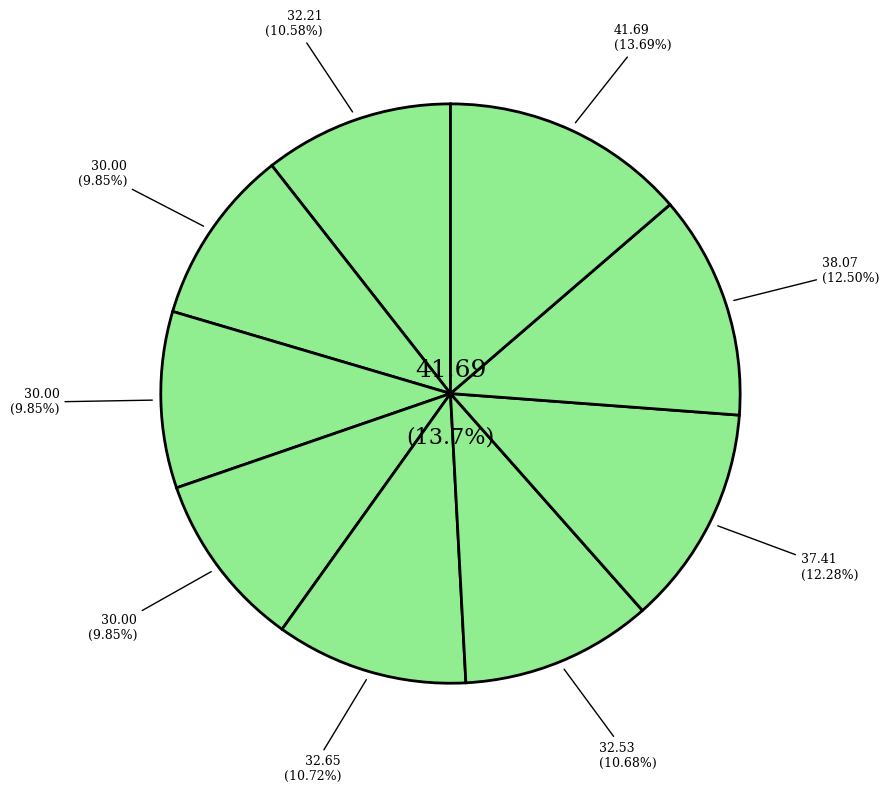

What portion of the pie excludes 5?

89.3%